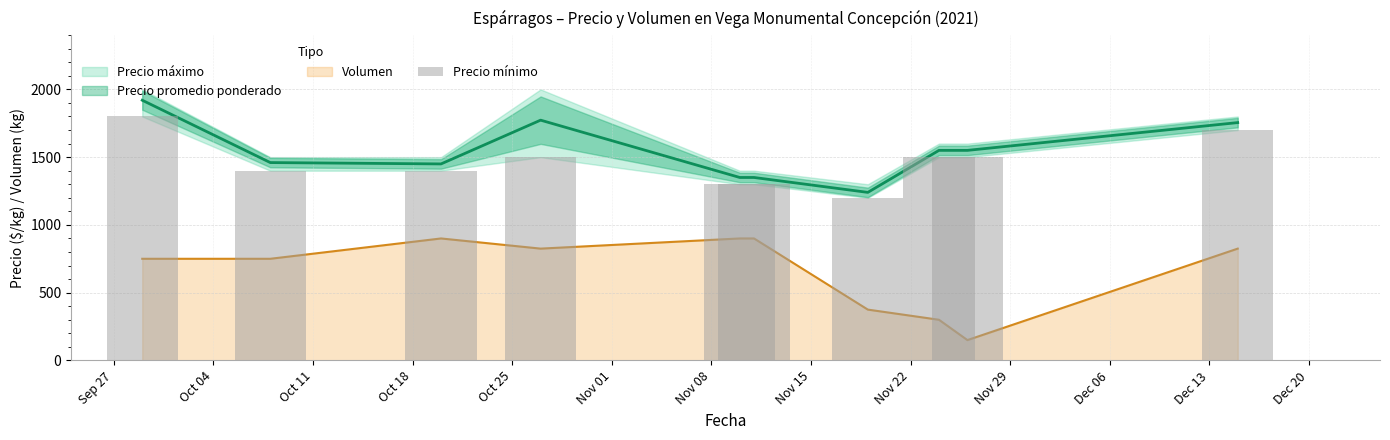

Reading left to right, what are all the values shown in this chart?

1800	1400	1400	1500	1300	1300	1200	1500	1500	1700